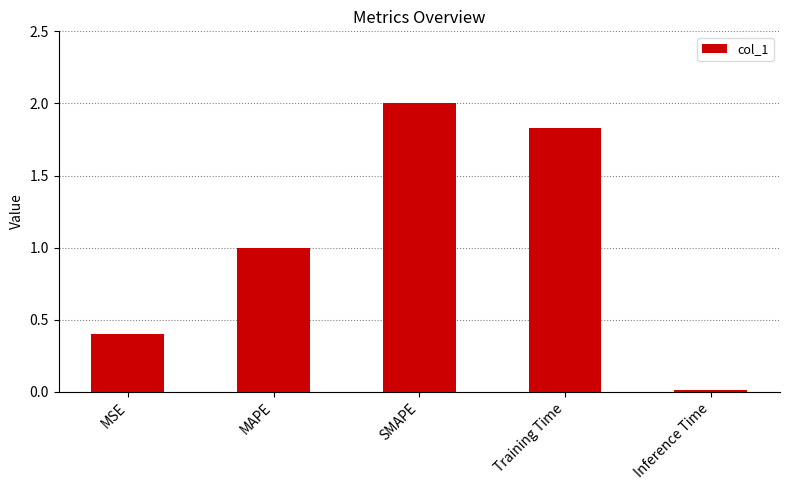

Which has a higher value, MSE or SMAPE?

SMAPE